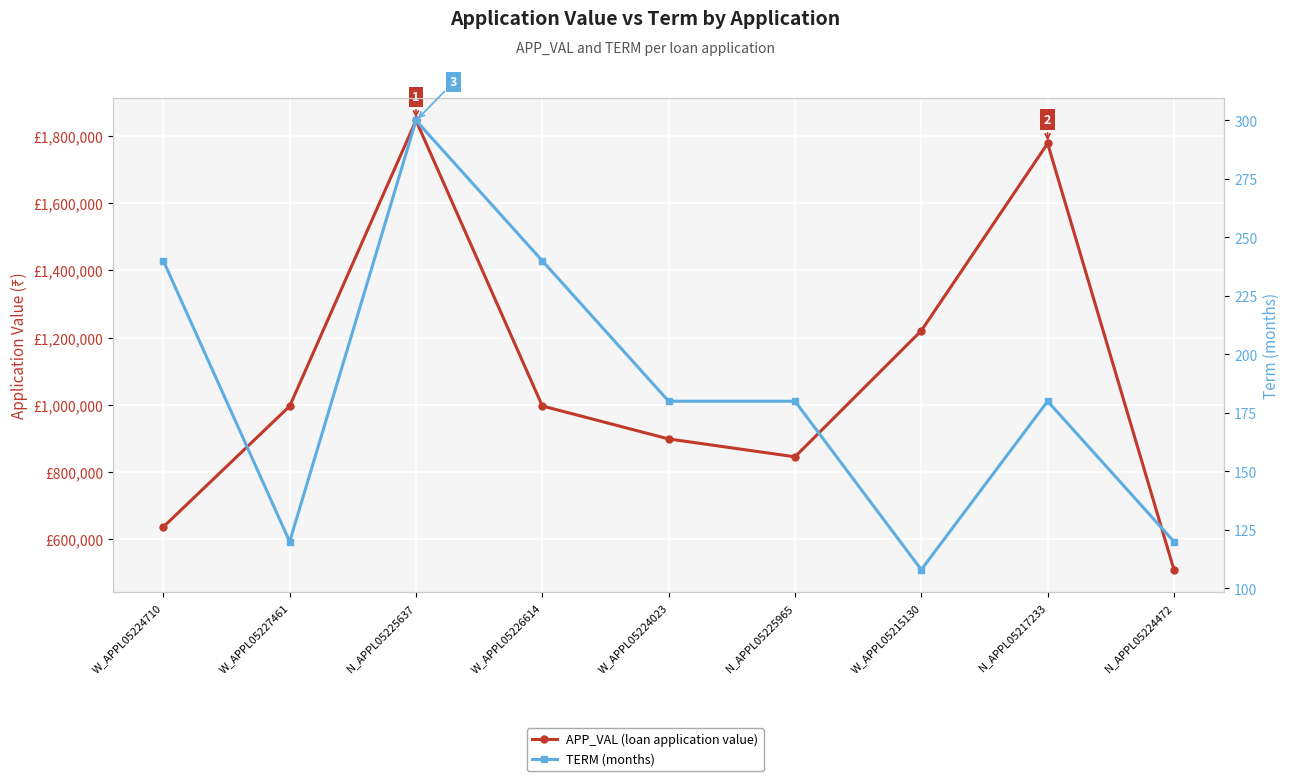

What is the label of the 5th point from the right?

W_APPL05224023